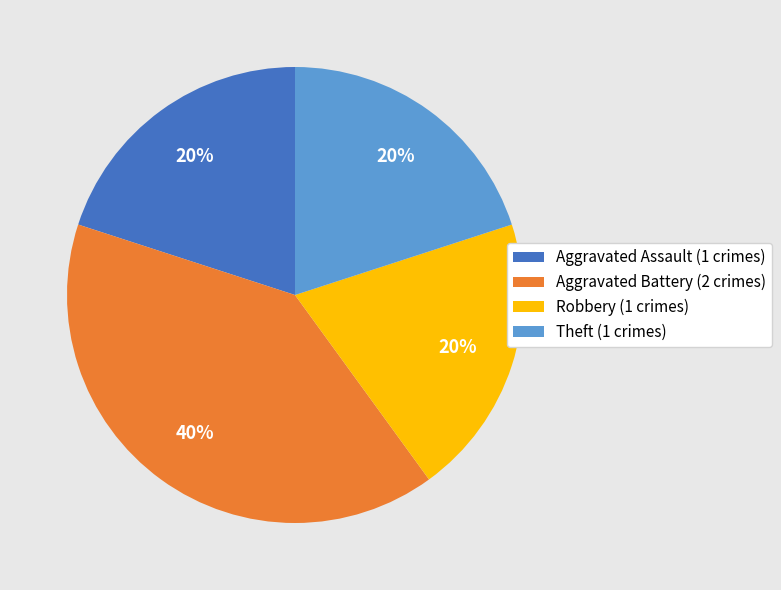

Count the number of slices in the pie.

4